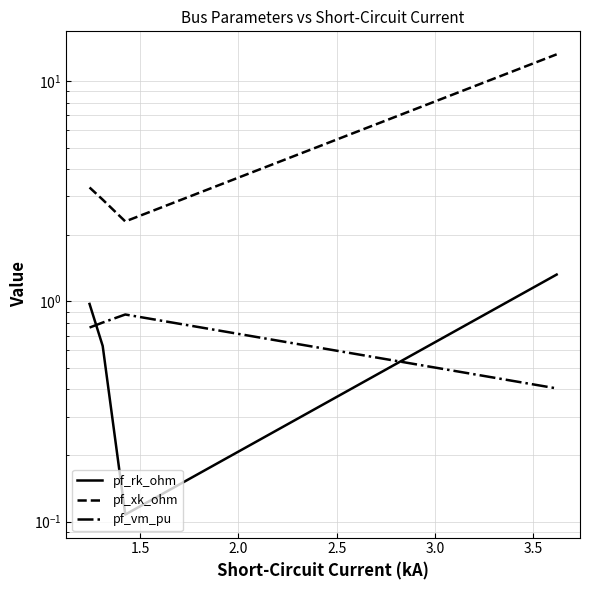

How many series are shown in this chart?

3